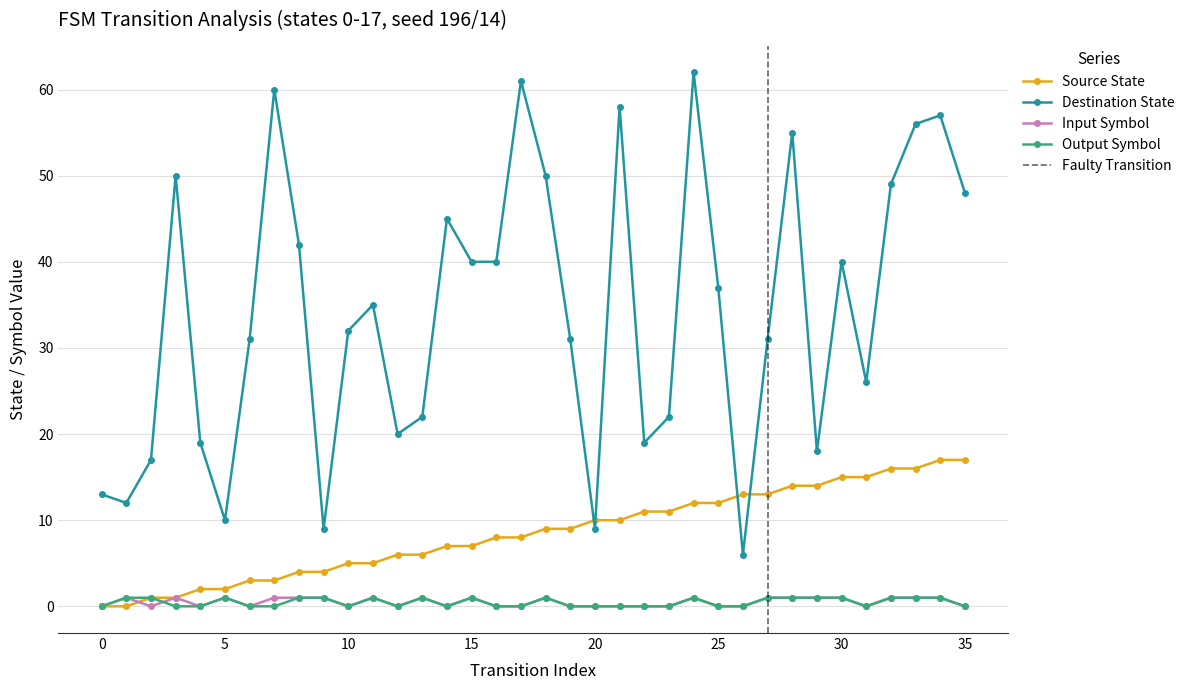

Which label corresponds to the largest value in the chart?

24